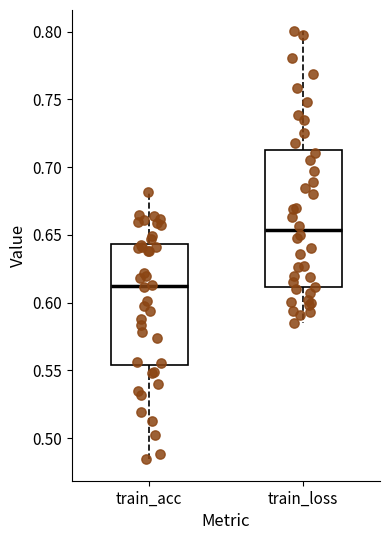

Reading left to right, transcribe this box plot: for each box, give where its median line is, the range the box spans, and where its two whiskers end, as read against the y-axis. The values are not printed on the chart, so give them approximately, as read against the axis.

train_acc: median 0.610, box 0.555 to 0.645, whiskers 0.485 to 0.680
train_loss: median 0.655, box 0.610 to 0.710, whiskers 0.585 to 0.800